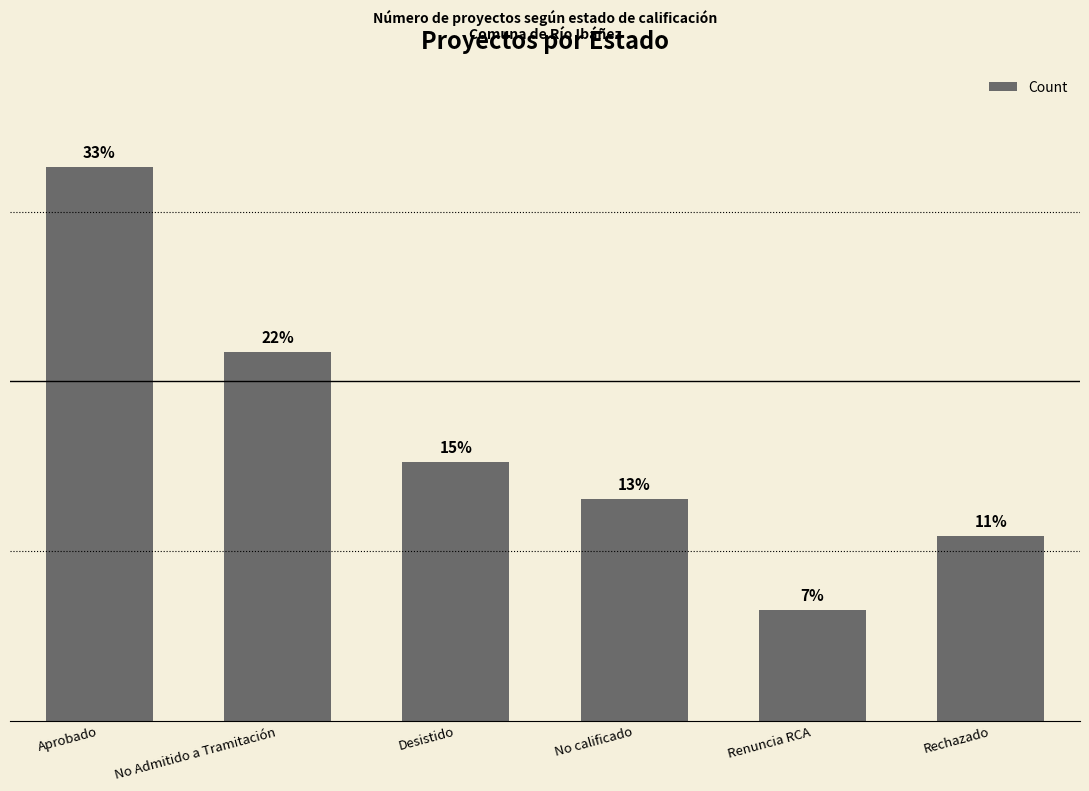

At which category does the chart reach its minimum across all series?

Renuncia RCA